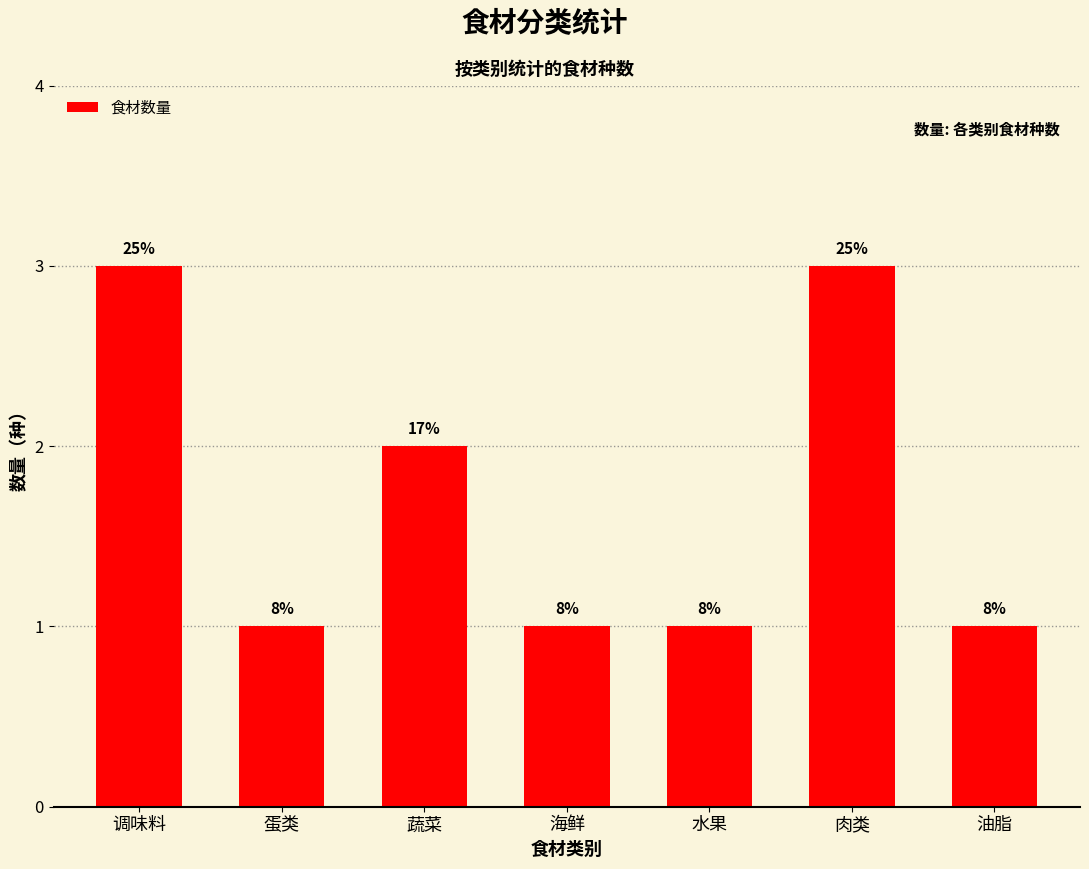

Does the chart contain any negative values?

No